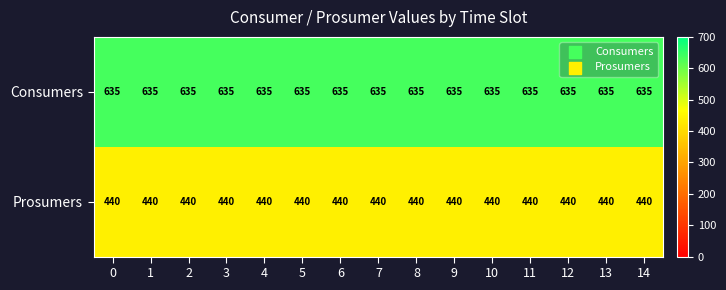

Which series has the largest total across all categories?

Consumers